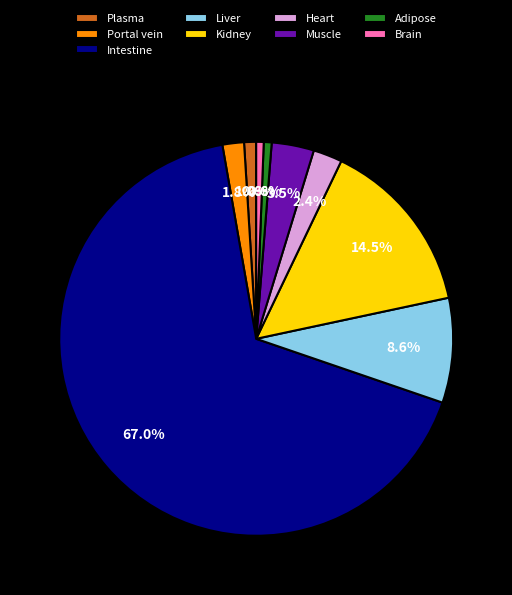

Which has a higher value, Portal vein or Muscle?

Muscle